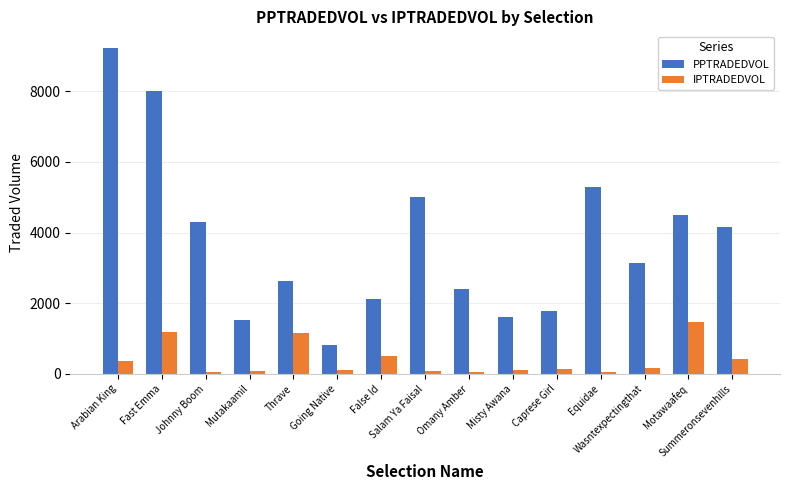

What is the label of the 15th bar from the left?

Summeronsevenhills